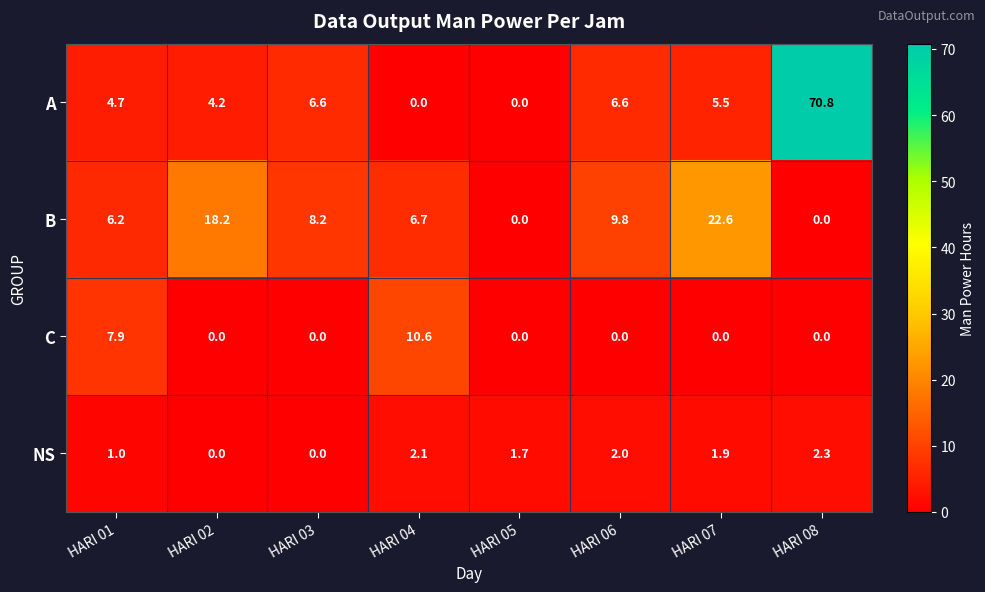

What is the greatest value displayed?

70.8